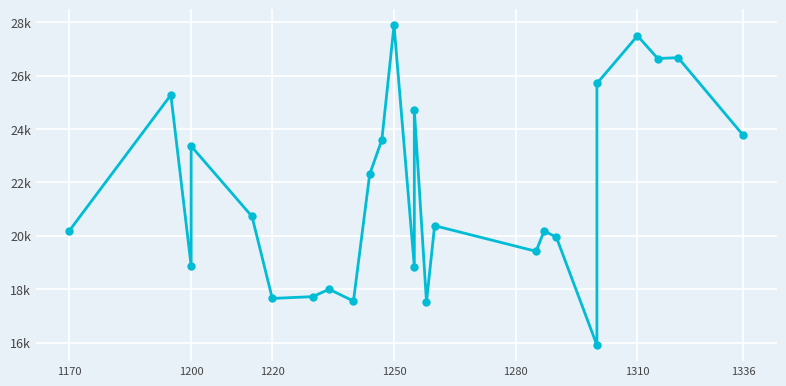

How many values are below 20377?

12